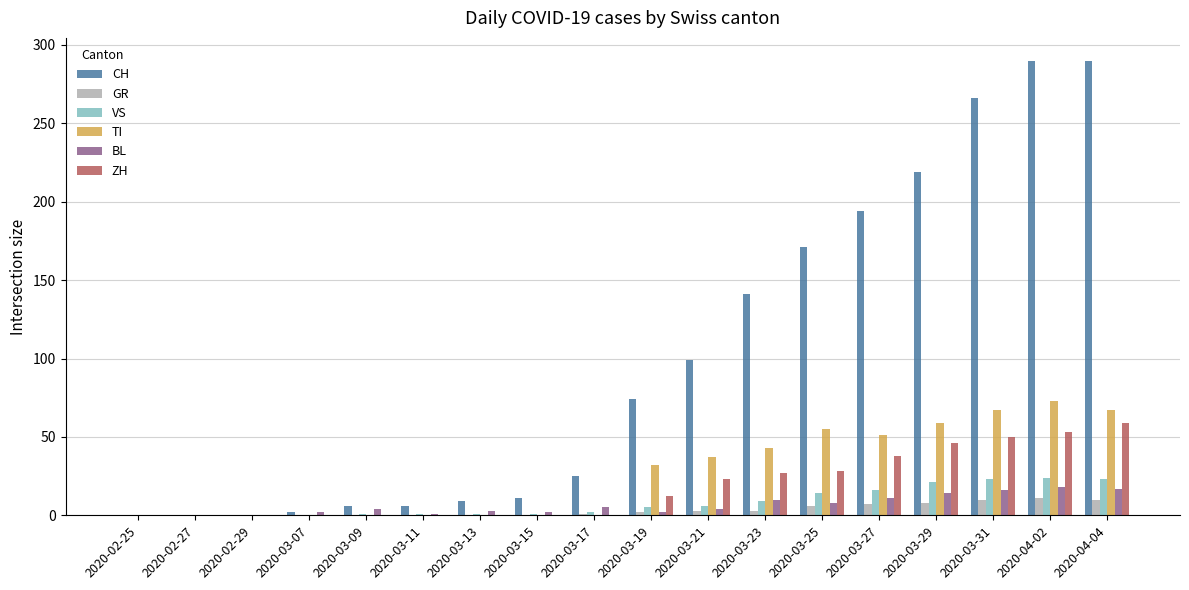

What is the total value across all series at 2020-03-19?

127